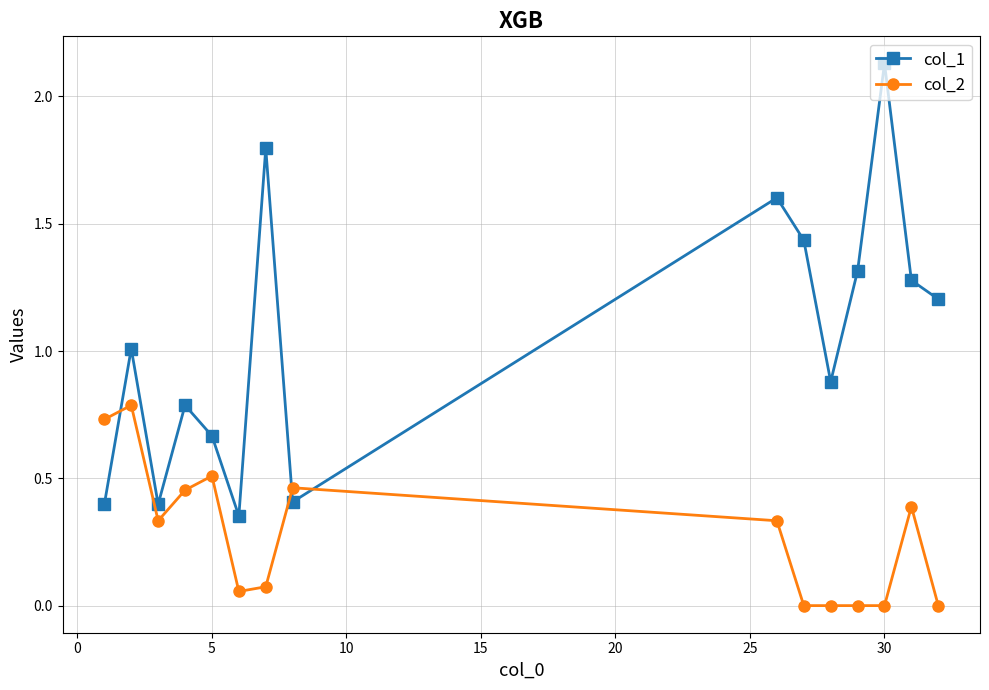

What is the value of the col_1 point at the 12th from the left?

1.3